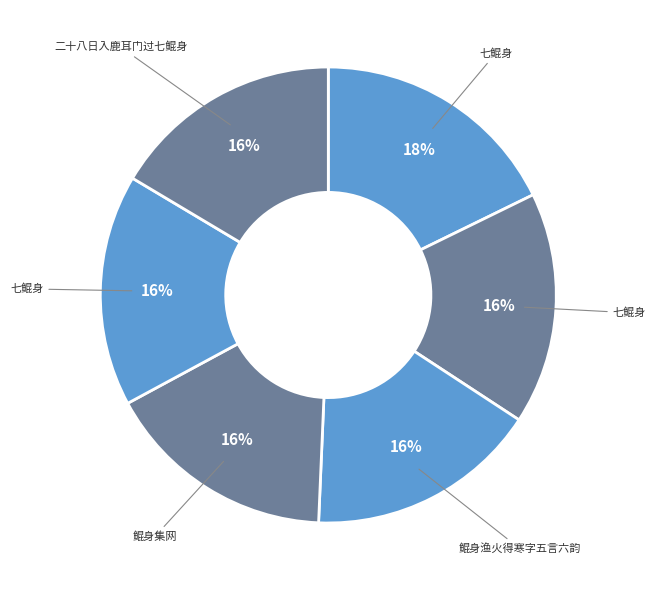

How many slices are in this pie chart?

6